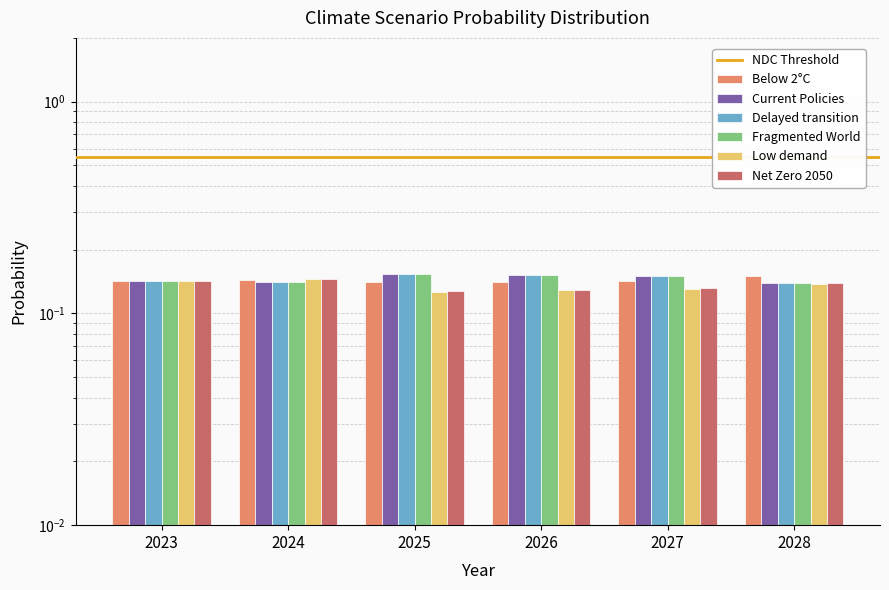

Which series changed the most between 2026 and 2028?

Fragmented World